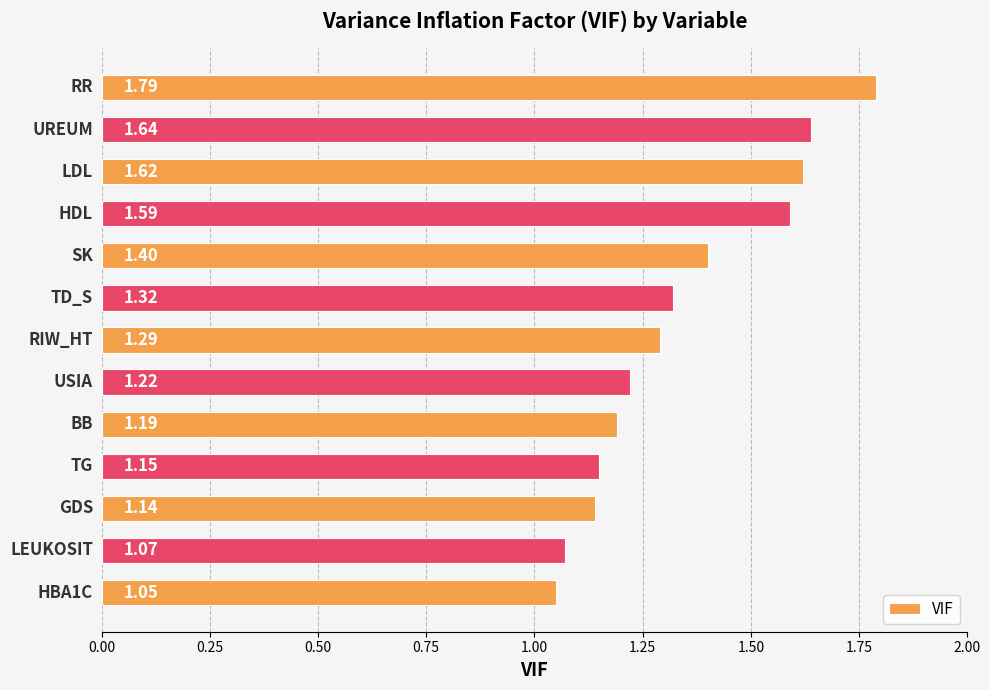

What is the difference between the maximum and minimum values?

0.7